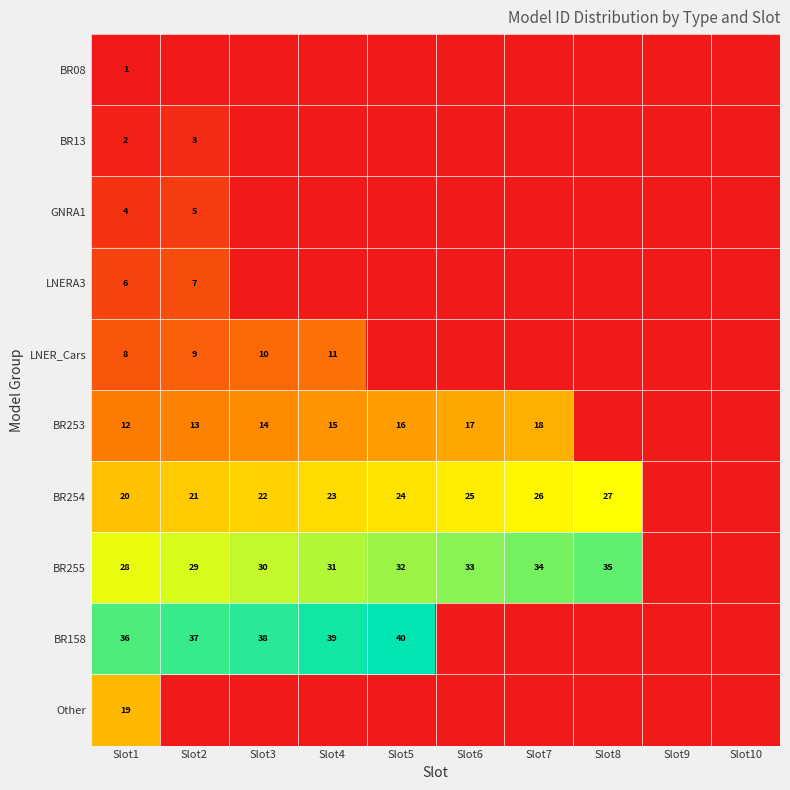

Is it true that BR158 equals 39 at Slot4?

True